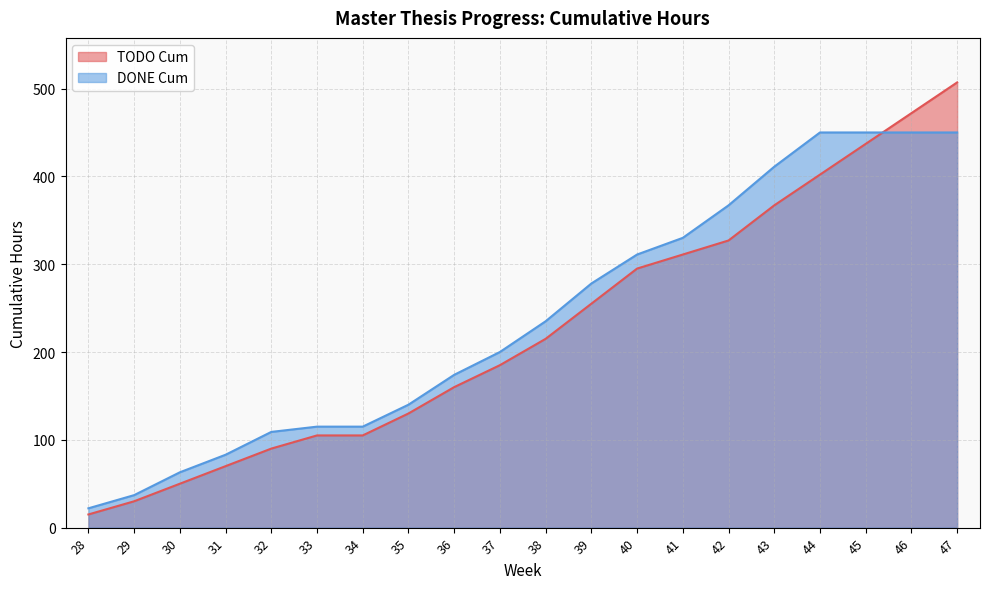

What is the spread (max minus min) of values at 33?

10